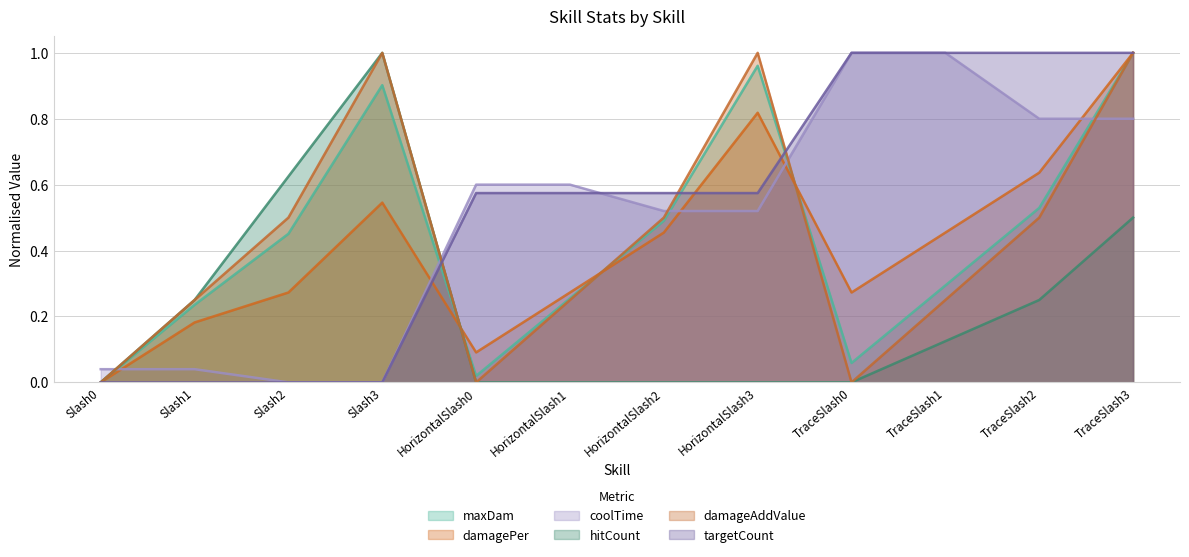

What is the label of the 8th point from the right?

HorizontalSlash0